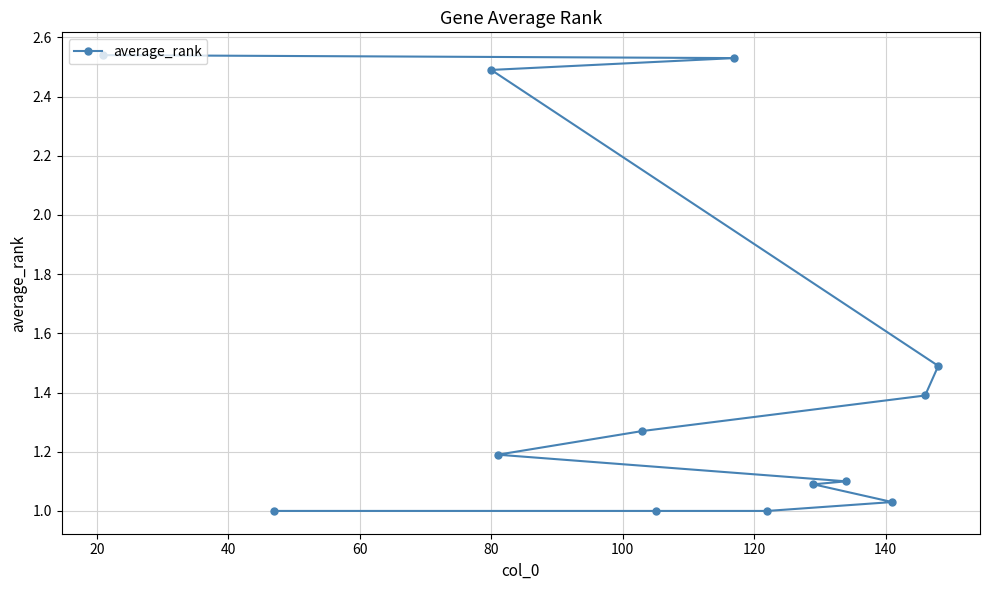

What is the maximum value shown in the chart?

2.5